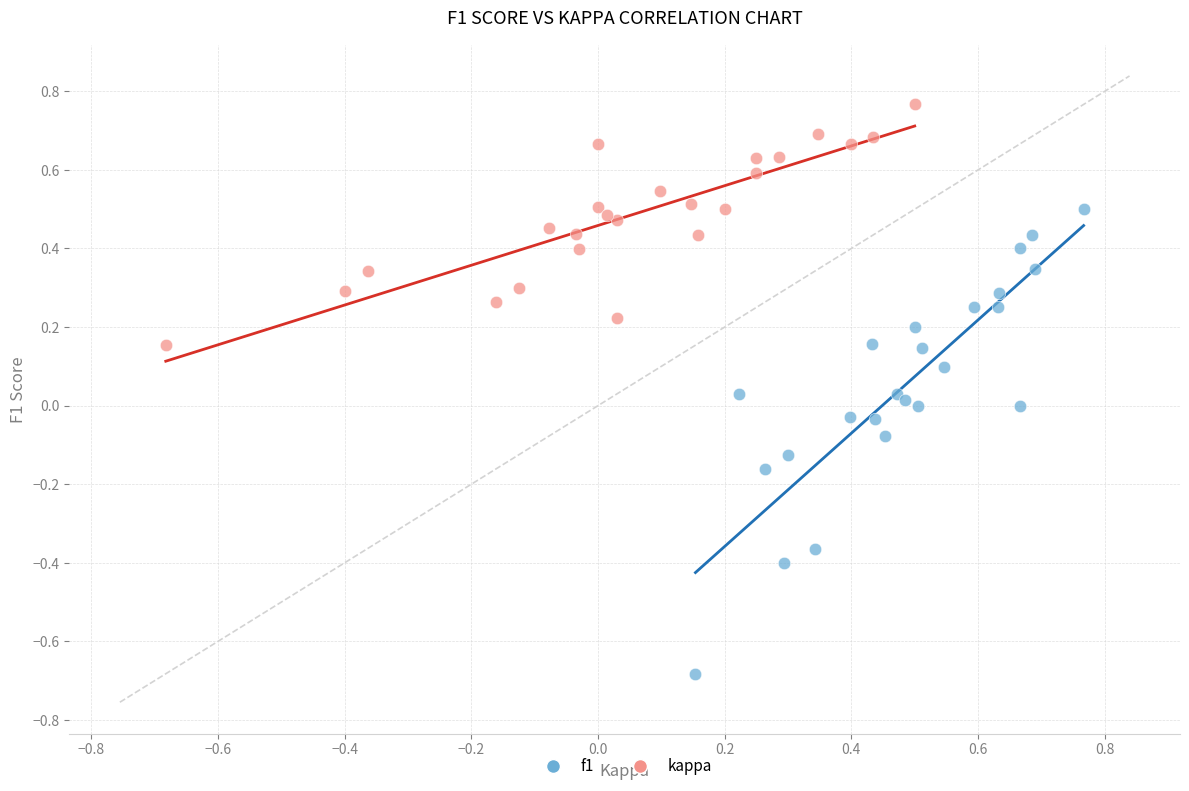

Which series has the widest spread of Y values?

f1